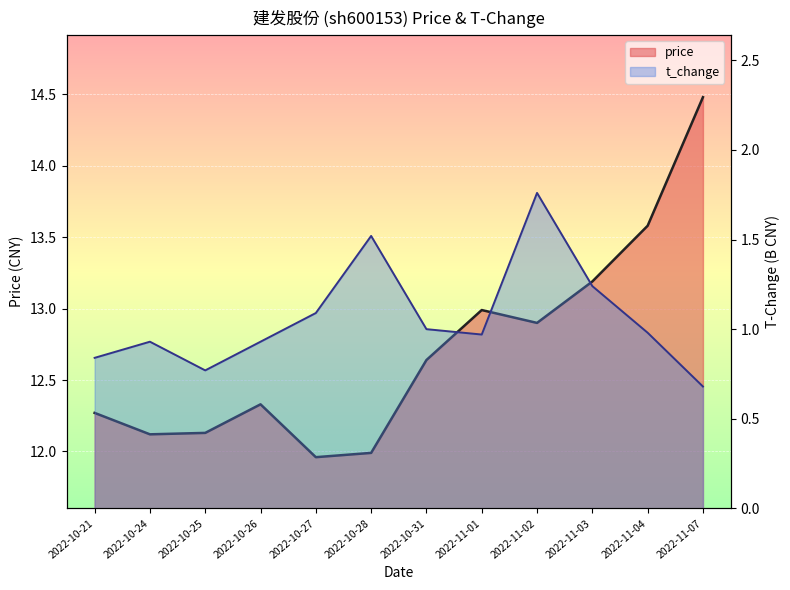

What is the difference between the t_change values at 2022-10-21 and 2022-10-24?

0.1